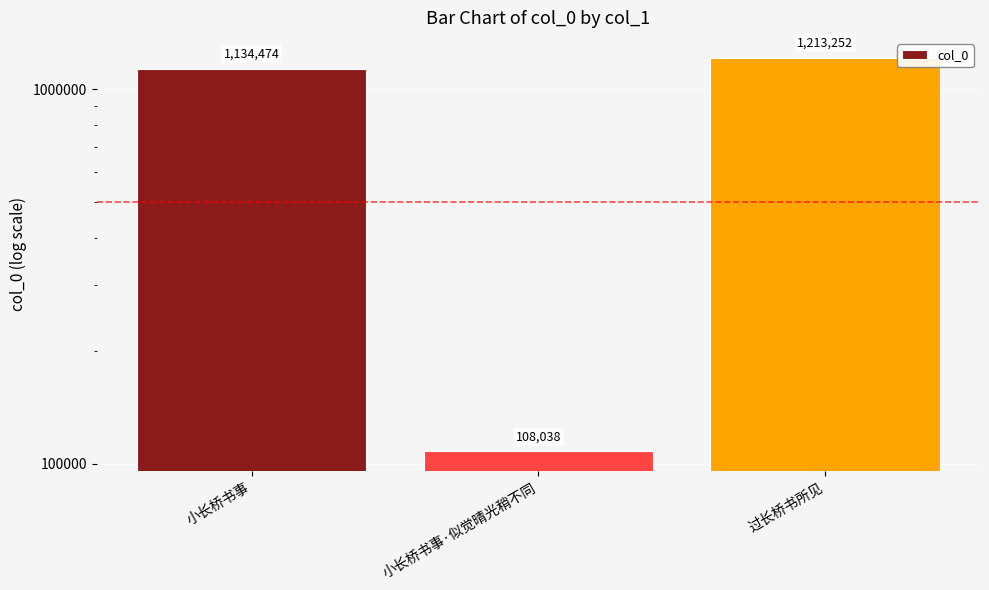

Reading right to left, what are all the values shown in this chart?

1213252	108038	1134474